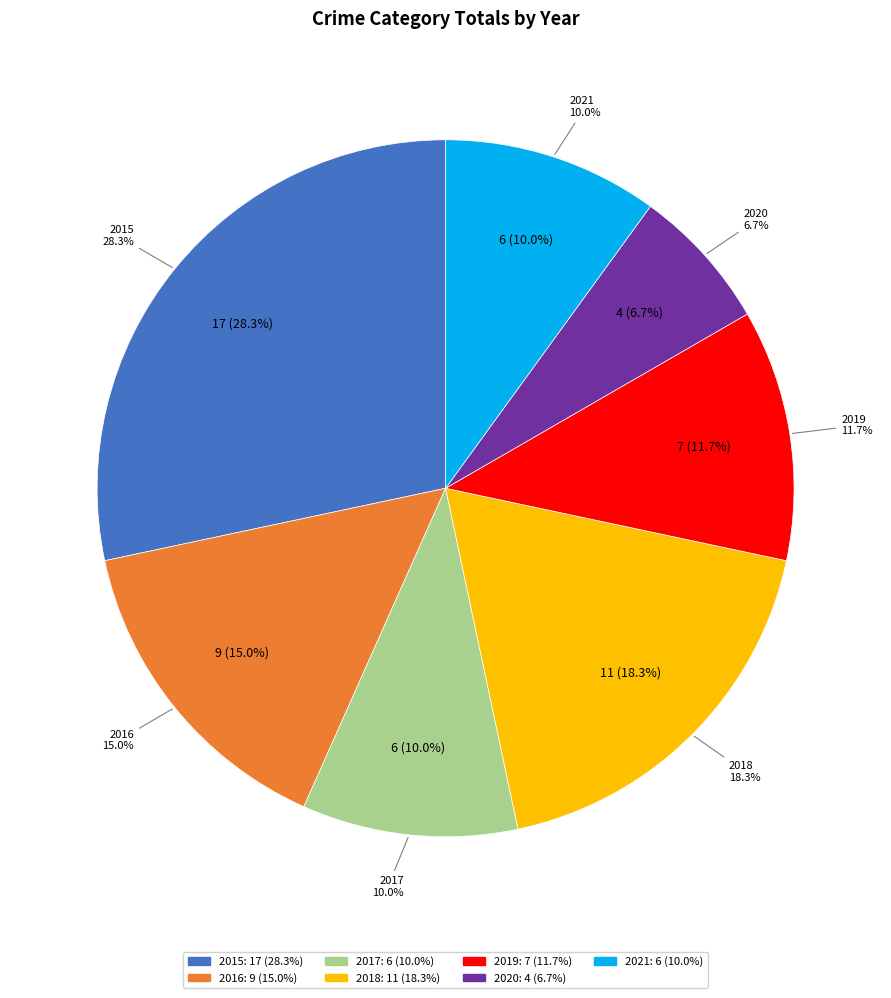

Is it true that 2015 is 28% of the pie?

True